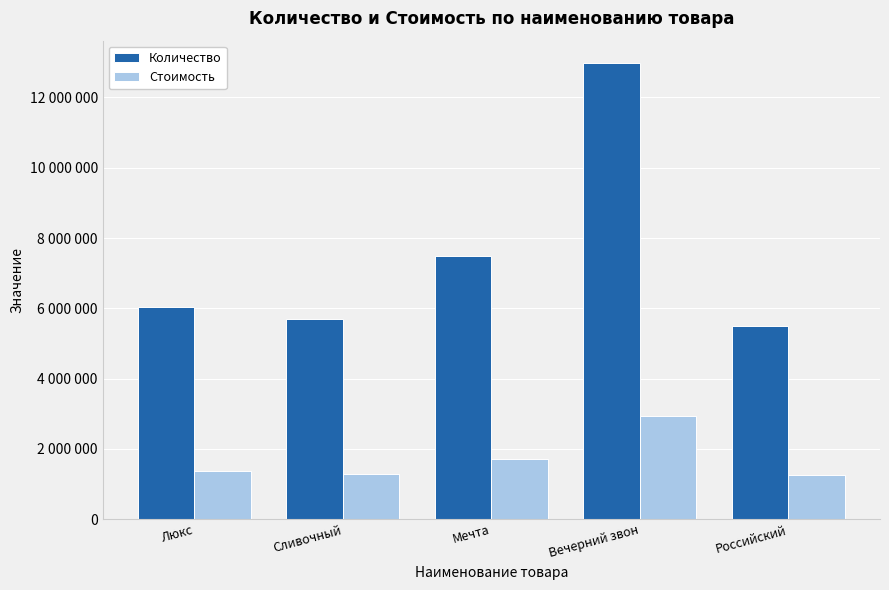

What position from the right is Люкс?

5